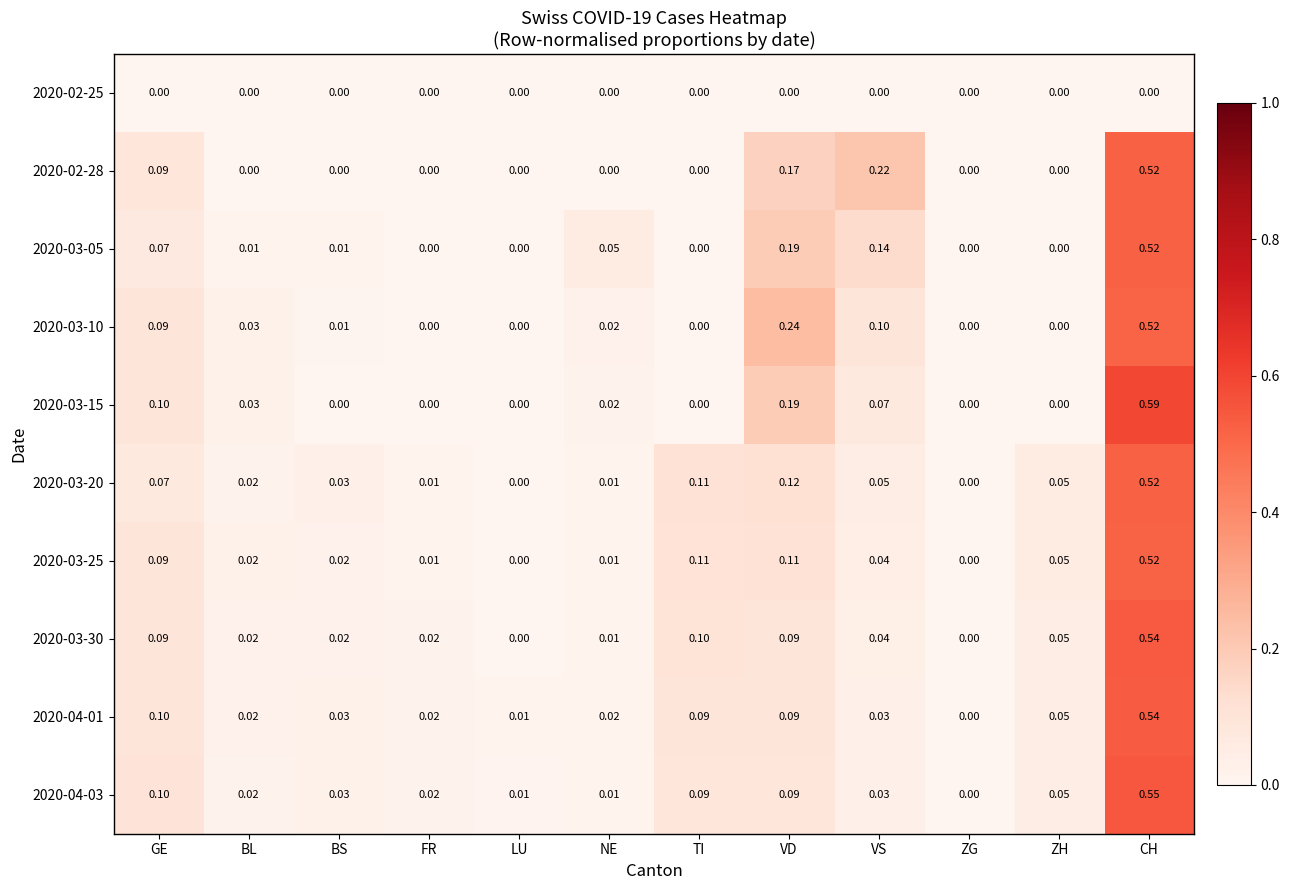

At which category is the sum across all series the highest?

CH